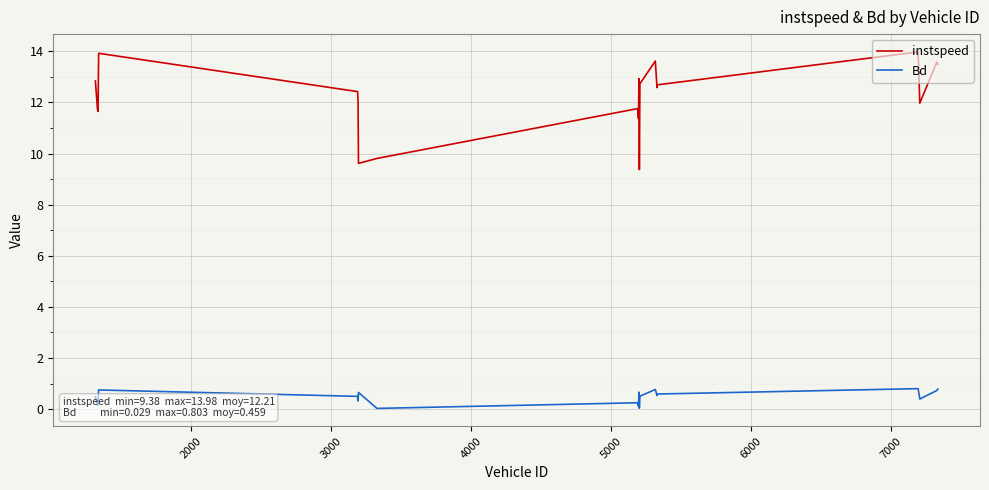

True or false: instspeed and Bd intersect in this chart.

False